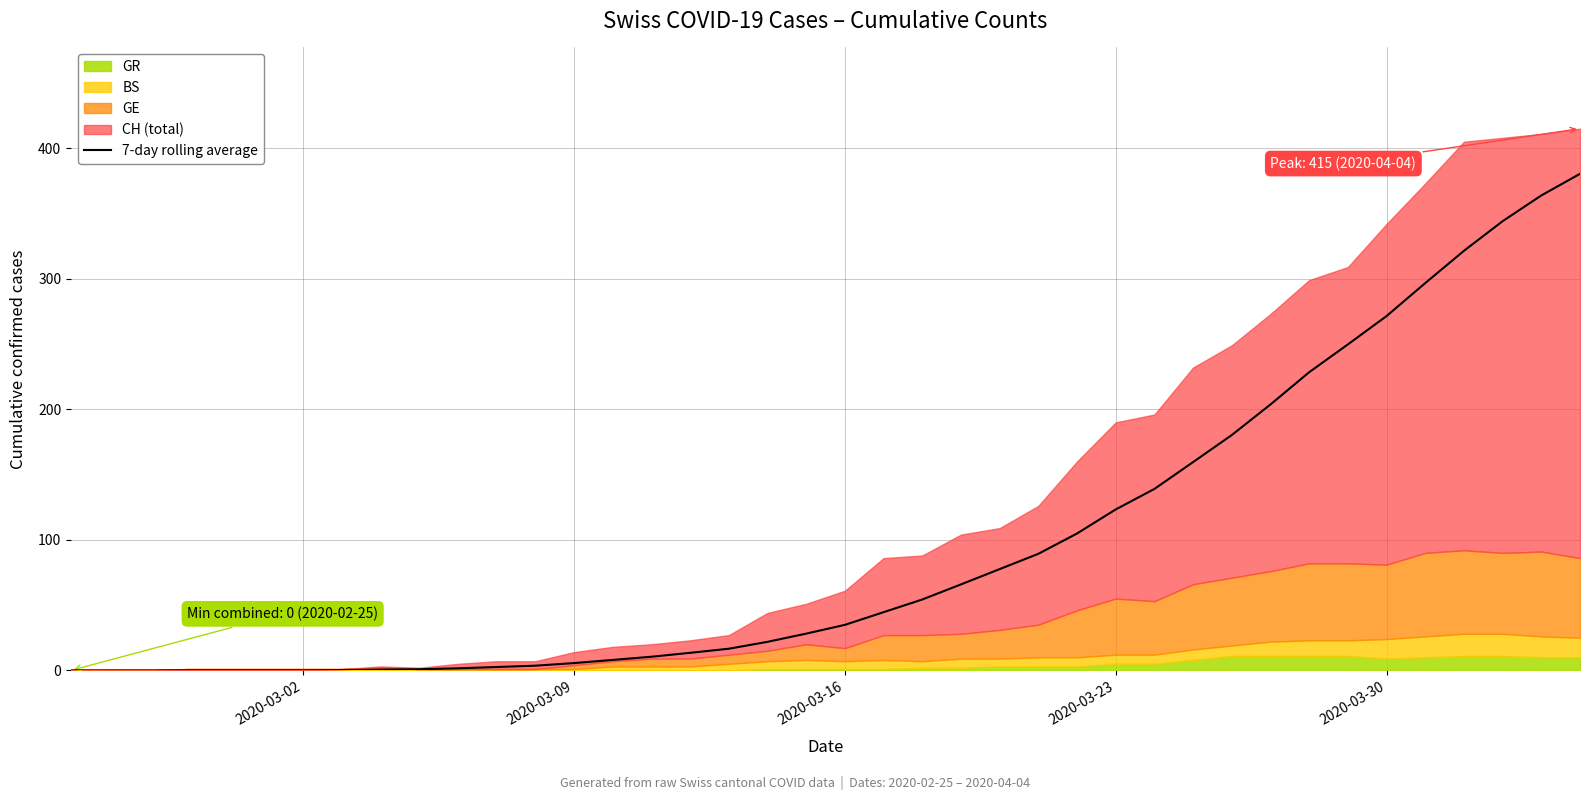

Does the chart have visible grid lines?

Yes